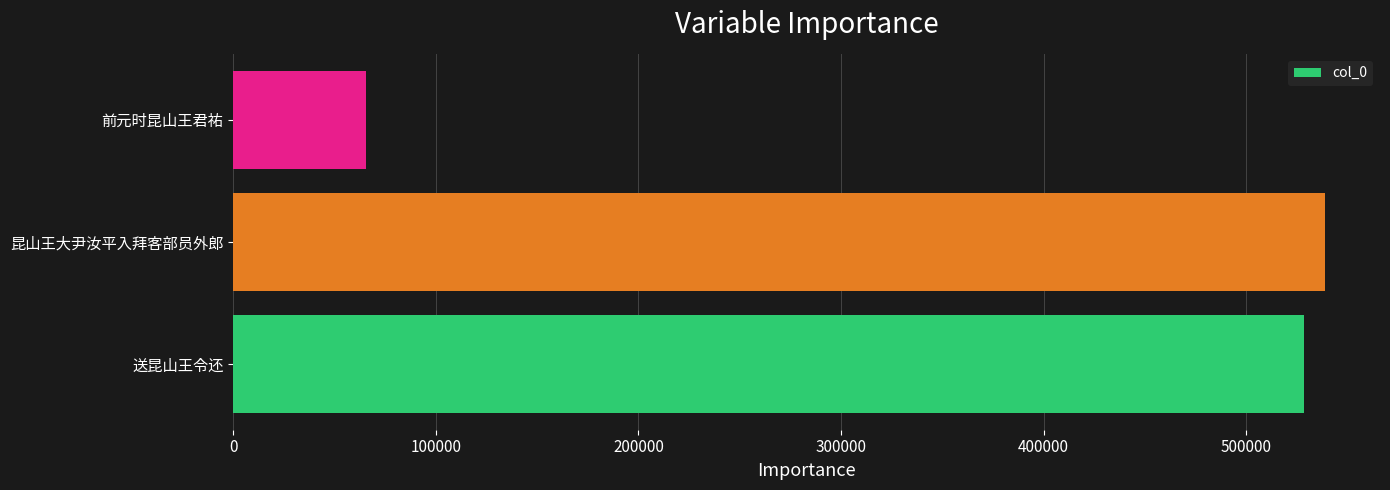

What is the difference between the values at 前元时昆山王君祐 and 送昆山王令还?

463097